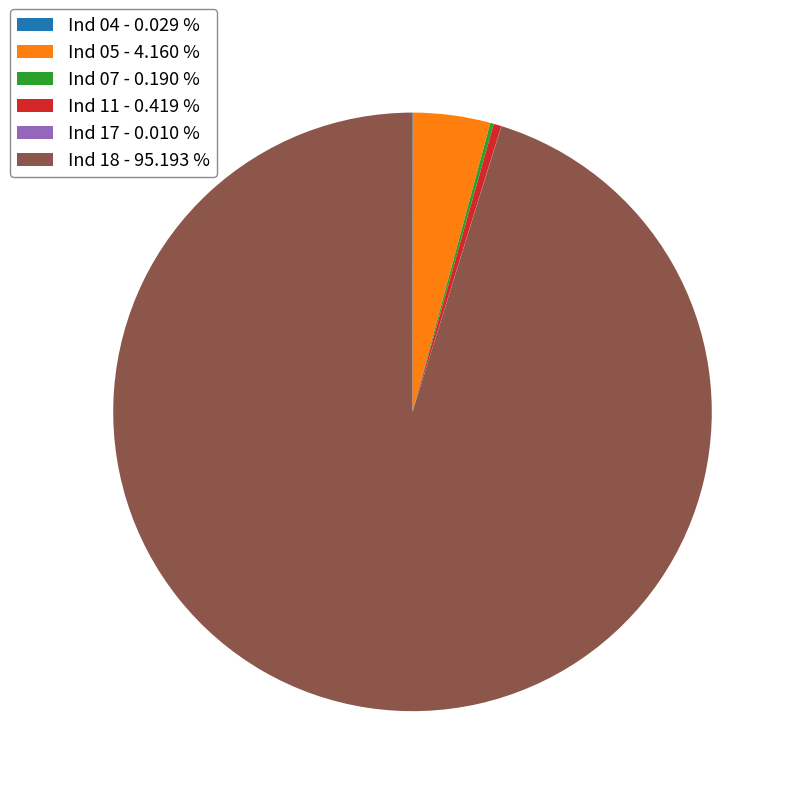

Do Ind 05 - 4.160 % and Ind 18 - 95.193 % together represent more than half of the pie?

Yes